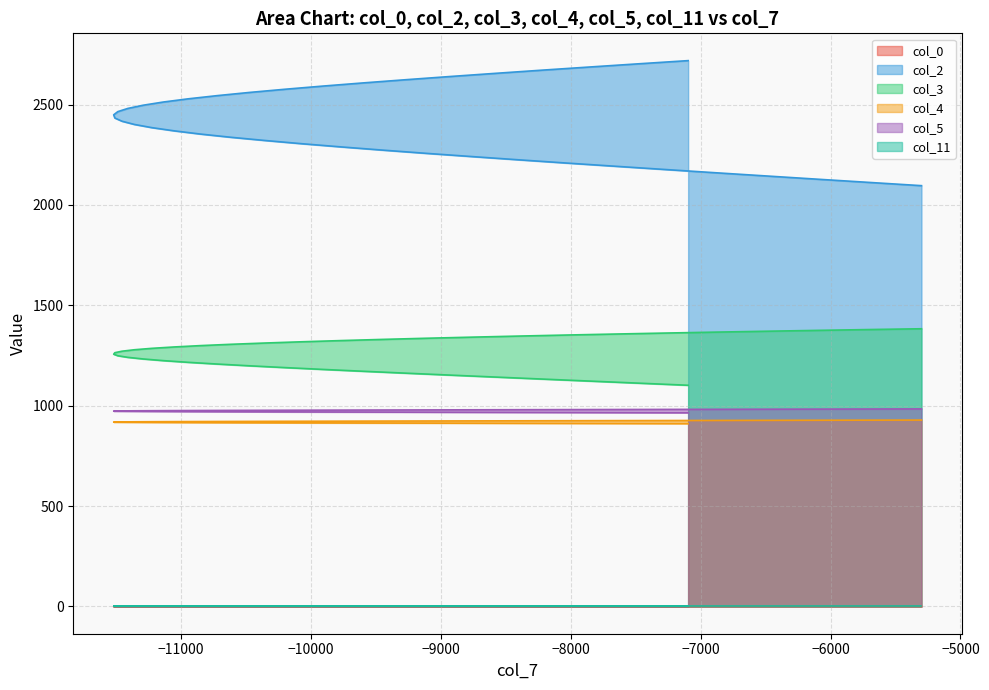

Which series has the largest total across all categories?

col_2